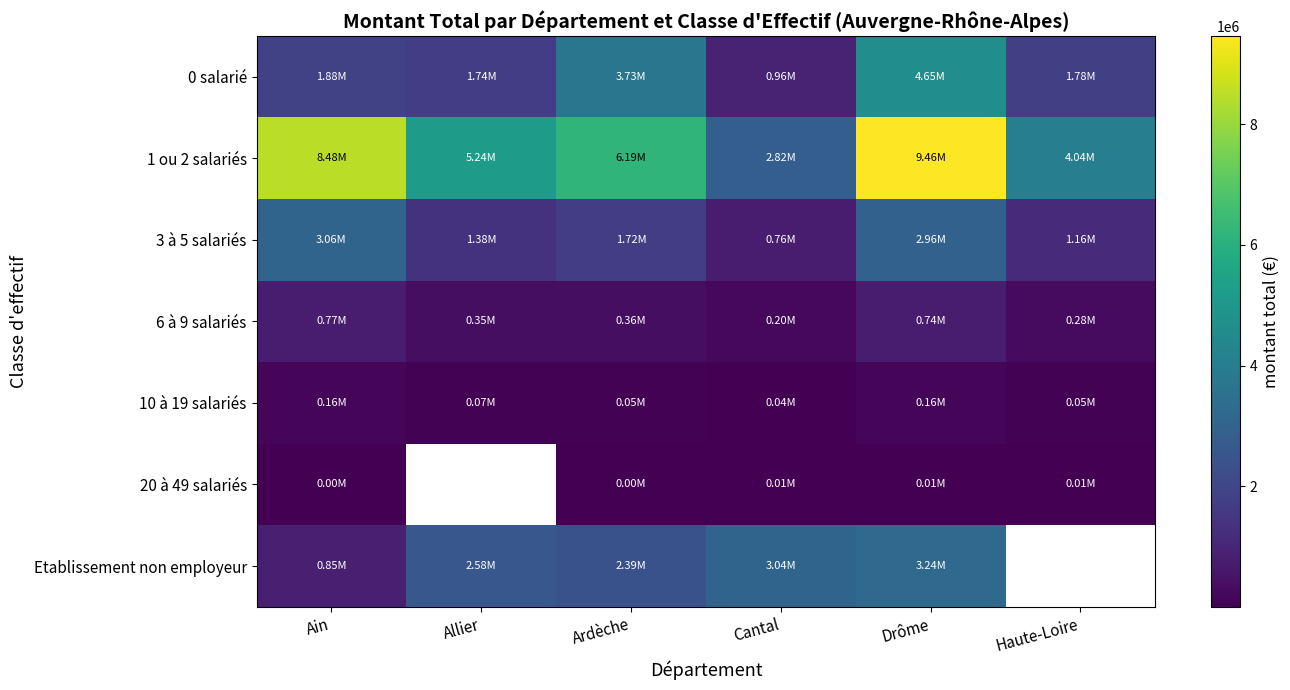

What is the lowest value of the Etablissement non employeur series?

852324.0